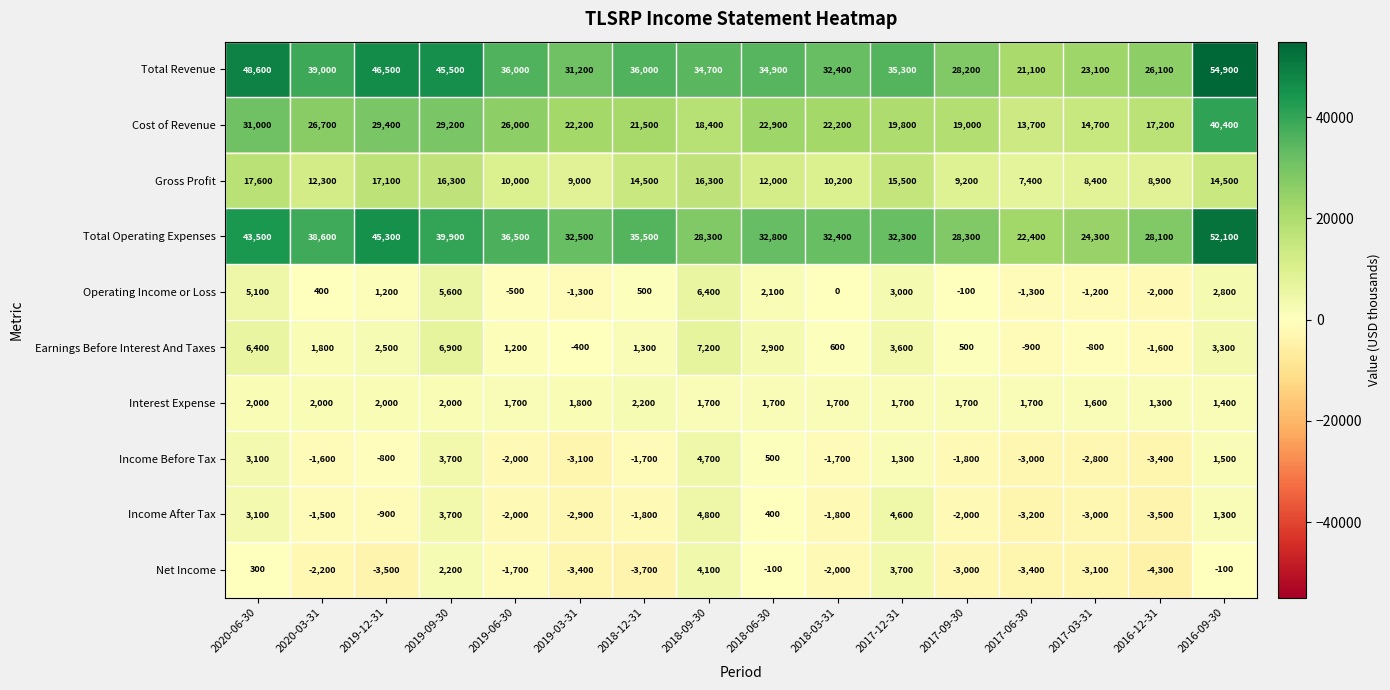

How many values in the Gross Profit series are below 12300?

8